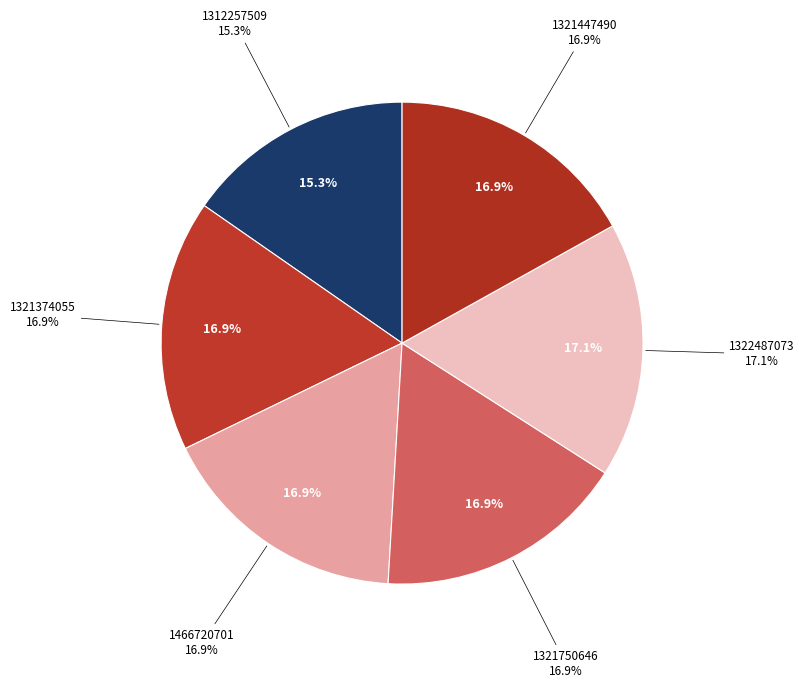

True or false: 1321750646 accounts for 31% of the total.

False